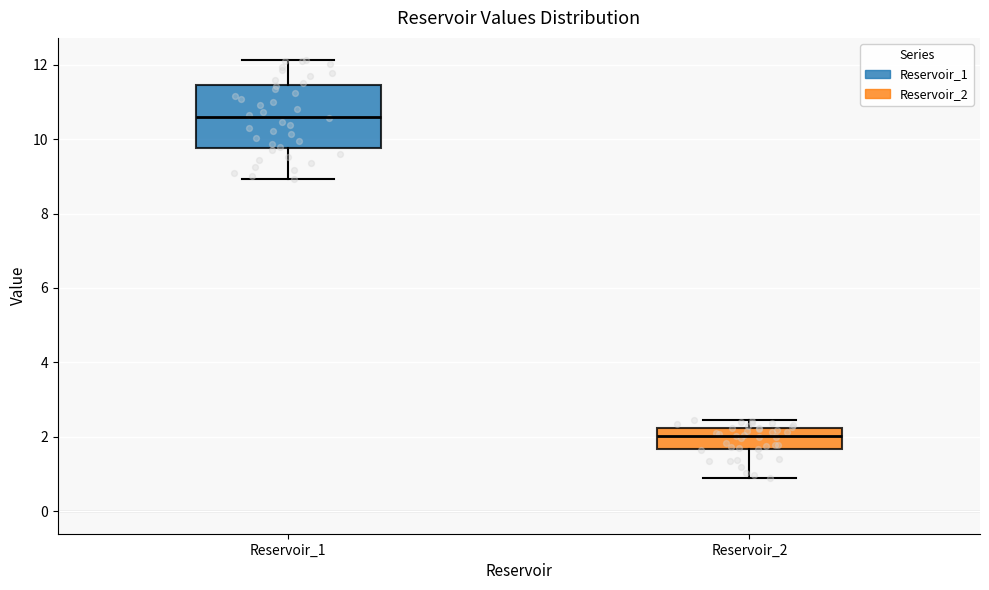

Where does the upper whisker of the box for Reservoir_1 end on the y-axis? The values are not printed on the chart, so give them approximately, as read against the axis.

12.2